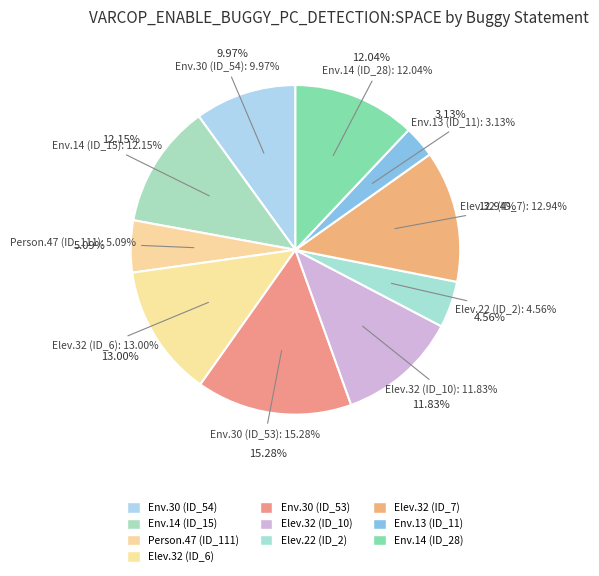

The Weight.ElevatorSystem.Elevator.32 (ID_7) slice represents 13% of the pie. True or false?

True